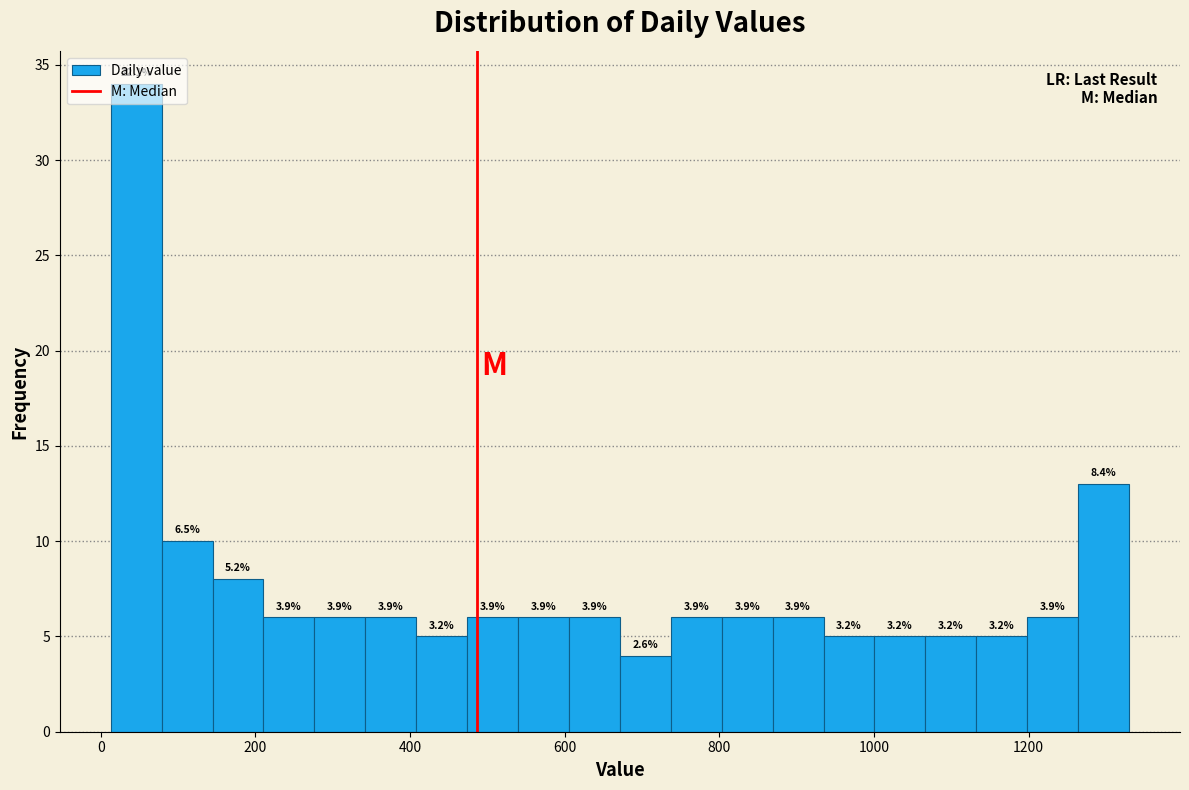

Around what value on the x-axis is the tallest bar? Give the approximate position of its centre, as read against the axis.

40